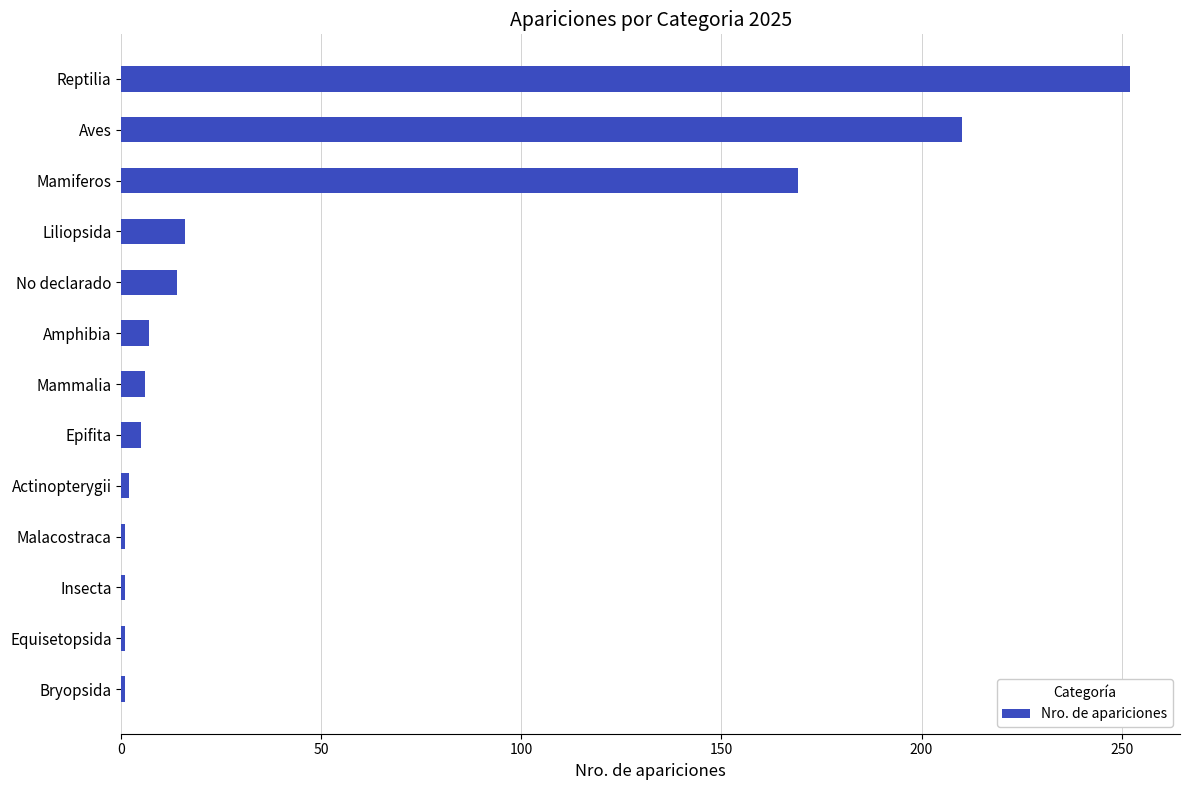

Which category has the highest value across all series?

Reptilia